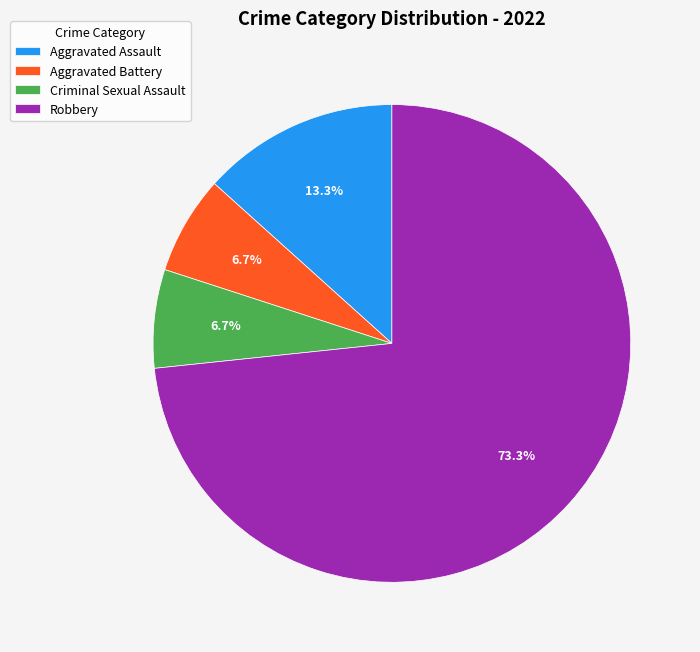

Do Aggravated Battery and Aggravated Assault together represent more than half of the pie?

No